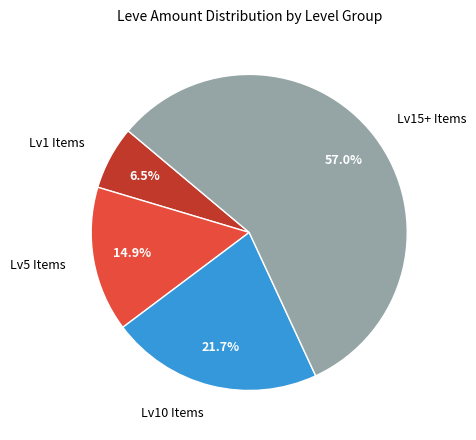

How many slices are in this pie chart?

4